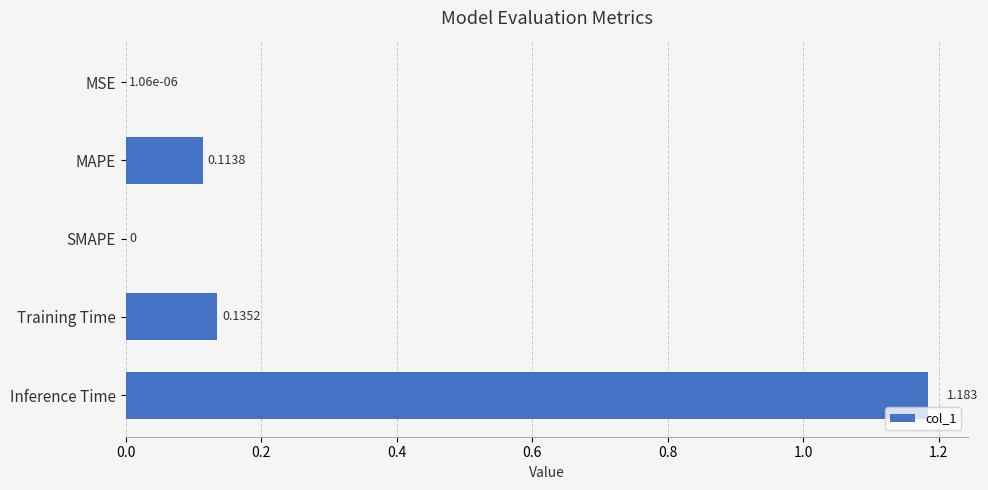

Which has a higher value, MSE or Inference Time?

Inference Time